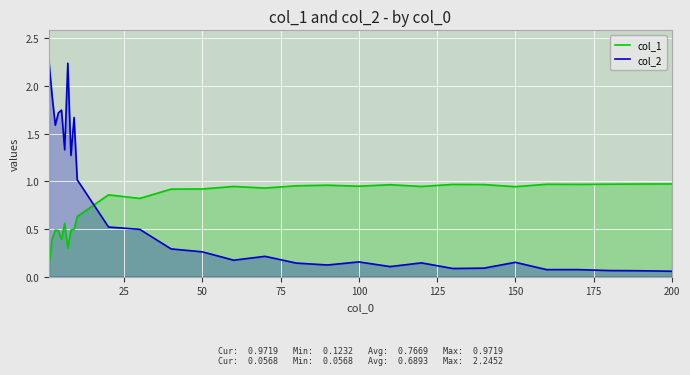

List the series in order of their overall mean, lowest first.

col_2, col_1